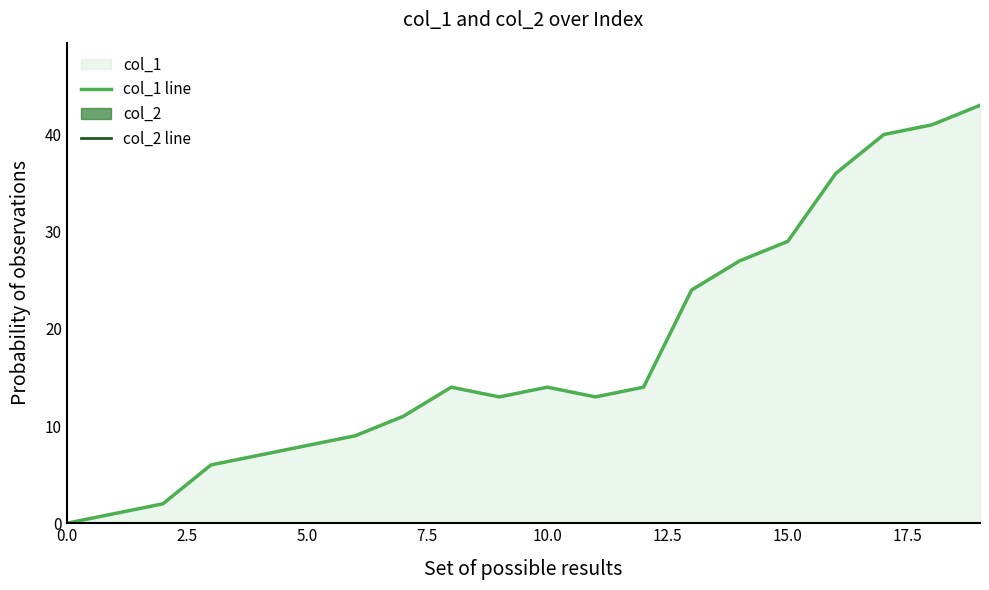

Reading left to right, extract all data points from this chart.

col_1 line: 0	1	2	6	7	8	9	11	14	13	14	13	14	24	27	29	36	40	41	43
col_2 line: 0	0	0	0	0	0	0	0	0	0	0	0	0	0	0	0	0	0	0	0